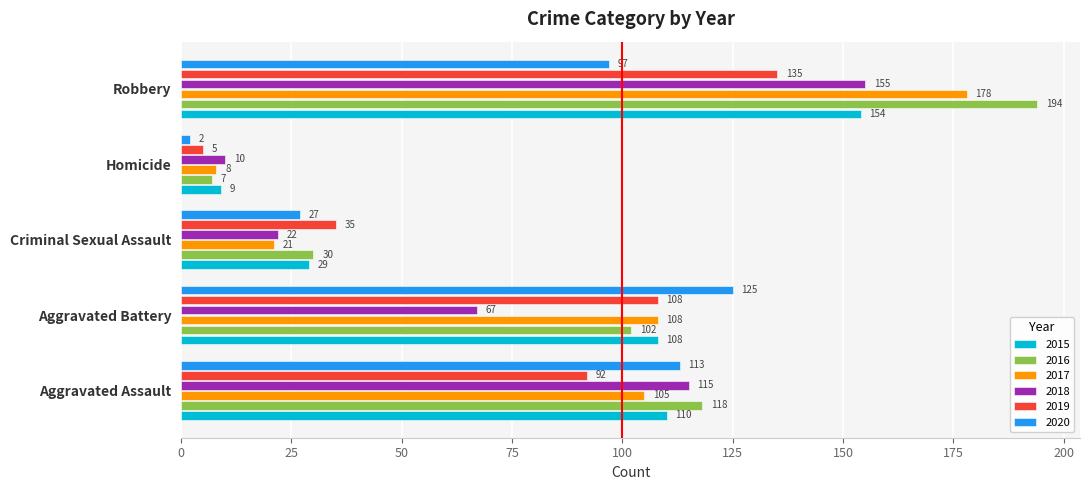

Which series changed the most between Aggravated Assault and Criminal Sexual Assault?

2018